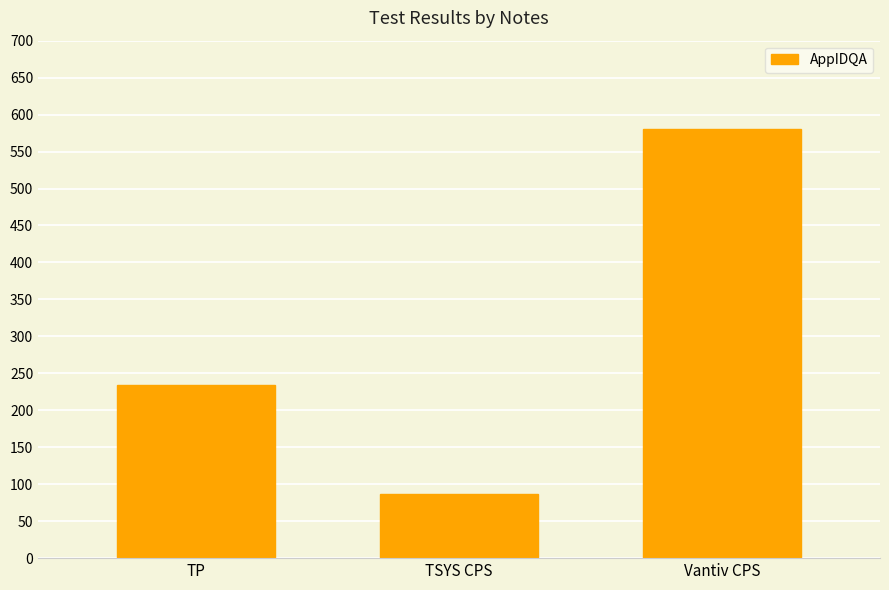

Which label corresponds to the largest value in the chart?

Vantiv CPS